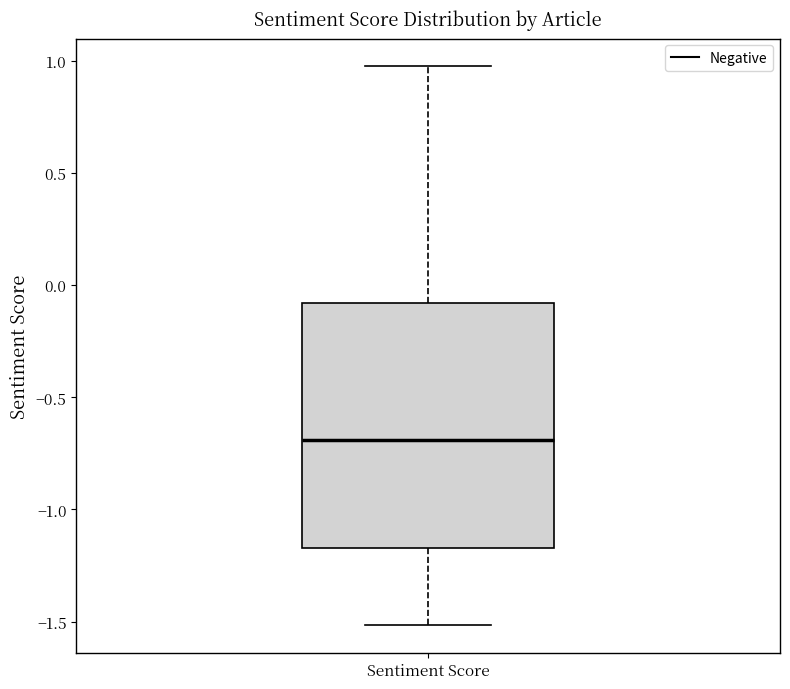

Transcribe this box plot: give where the median line is, the range the box spans, and where the two whiskers end, as read against the y-axis. The values are not printed on the chart, so give them approximately, as read against the axis.

median -0.70, box -1.15 to -0.10, whiskers -1.50 to 1.00